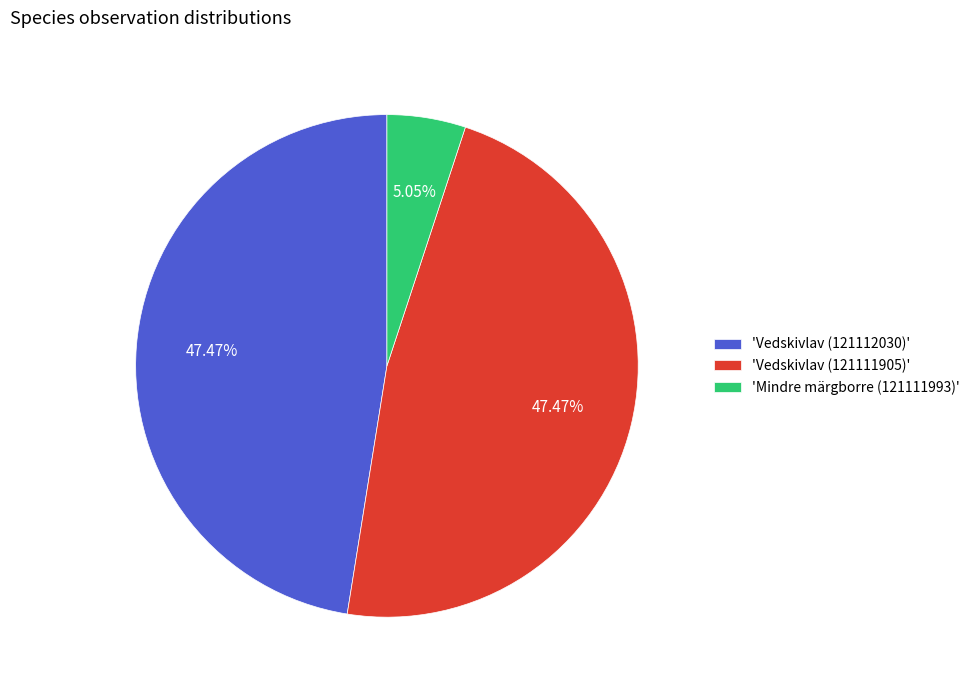

To the nearest percent, what is the difference between the largest and smallest slice percentages?

42%